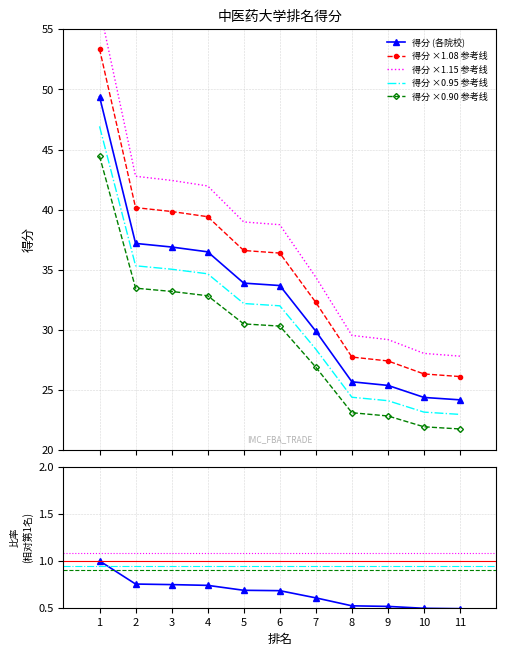

Which series has the largest total across all categories?

得分 ×1.15 参考线